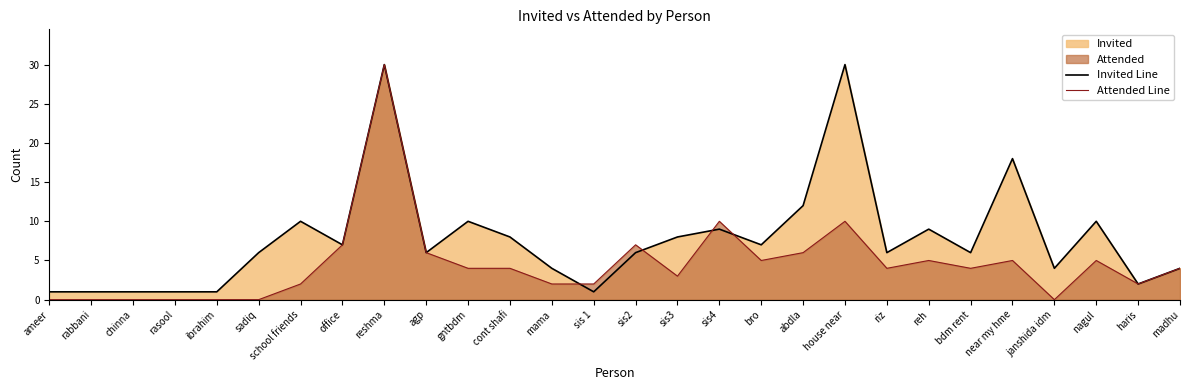

What is the label of the 1st point from the right?

madhu